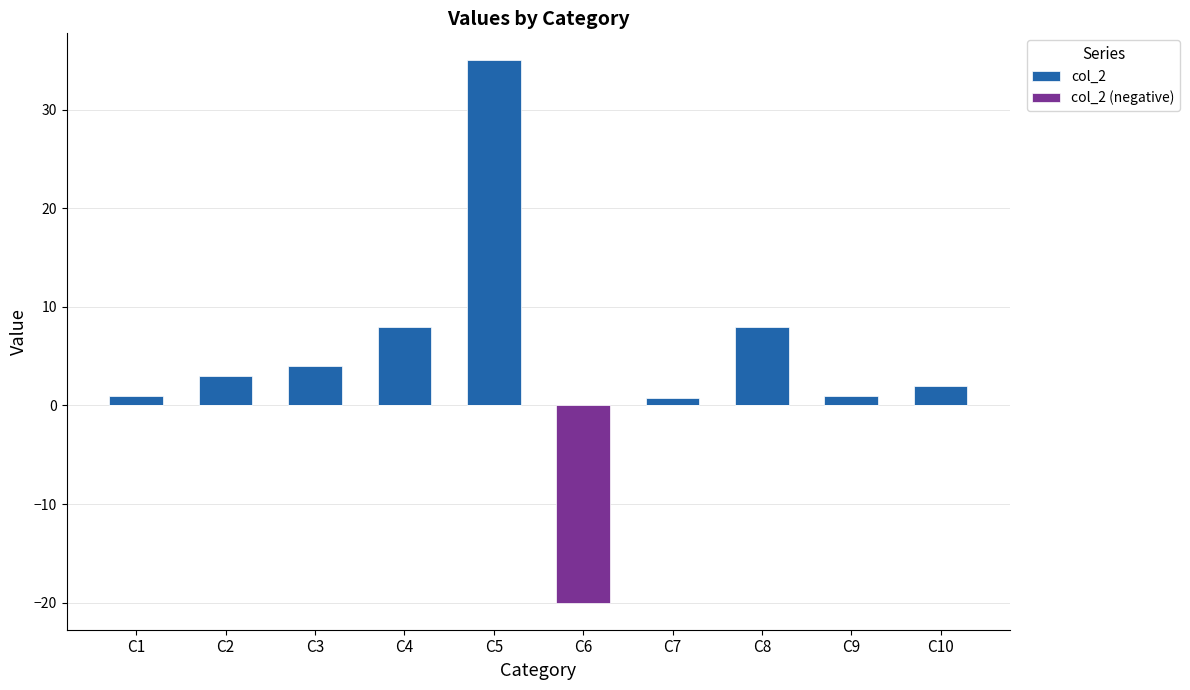

What is the total value across all series at C4?

8.0